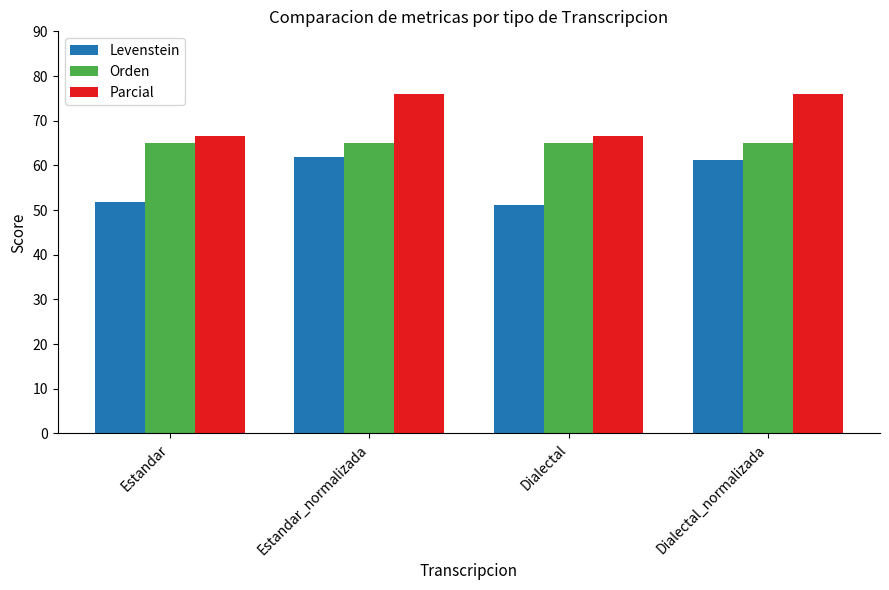

Rank the series at Estandar from lowest to highest value.

Levenstein, Orden, Parcial